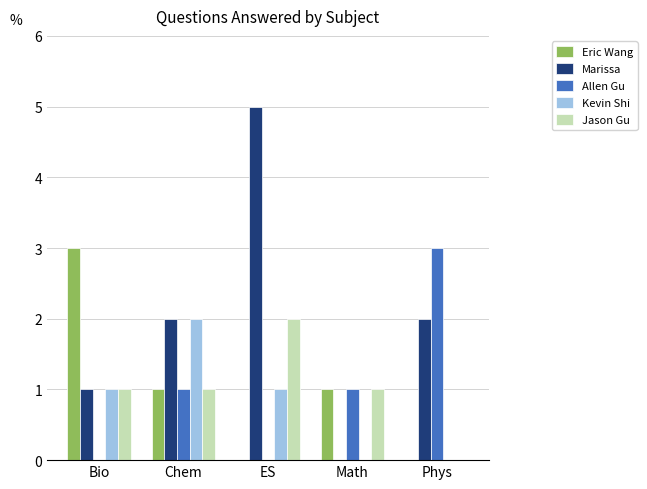

Which series changed the most between Chem and ES?

Marissa